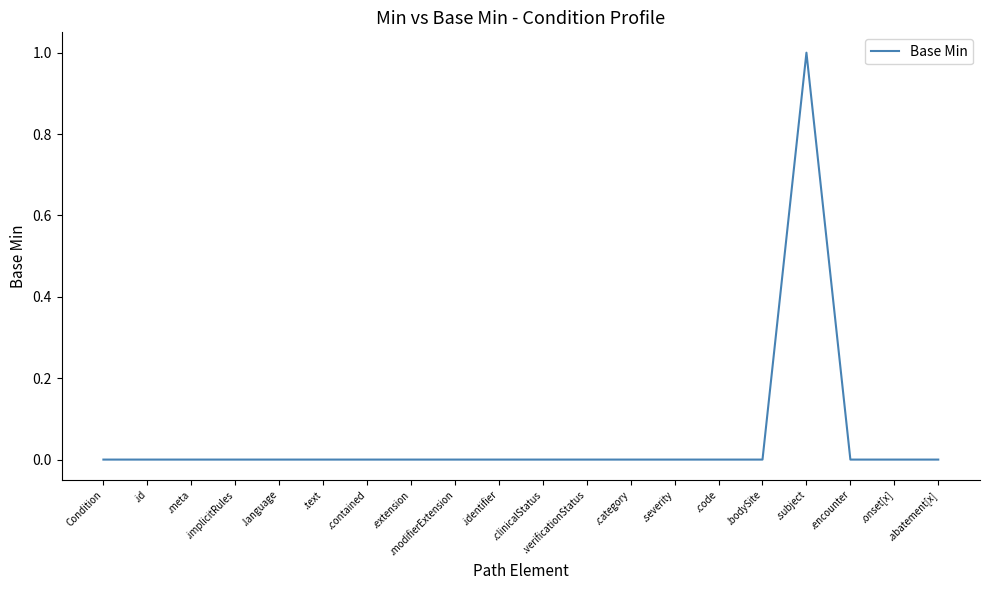

What position from the right is .implicitRules?

17